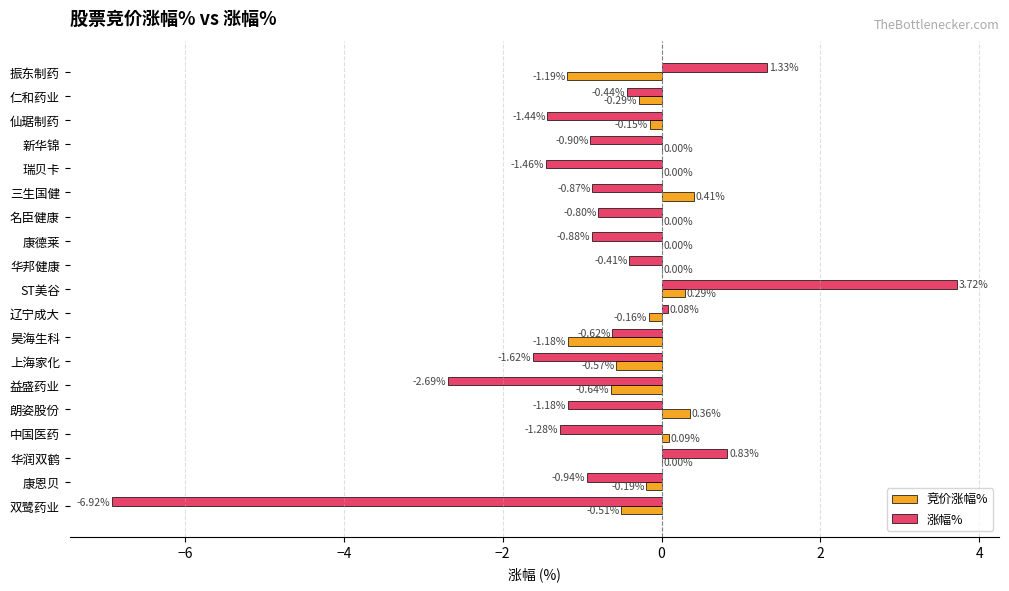

What is the total value across all series at 朗姿股份?

-0.8